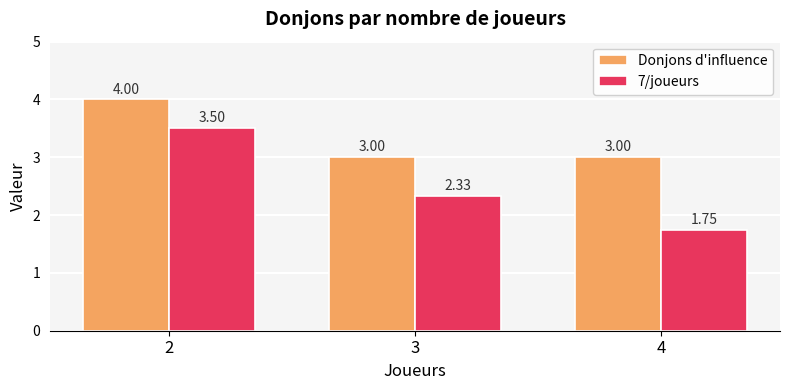

What is the greatest value displayed?

4.0